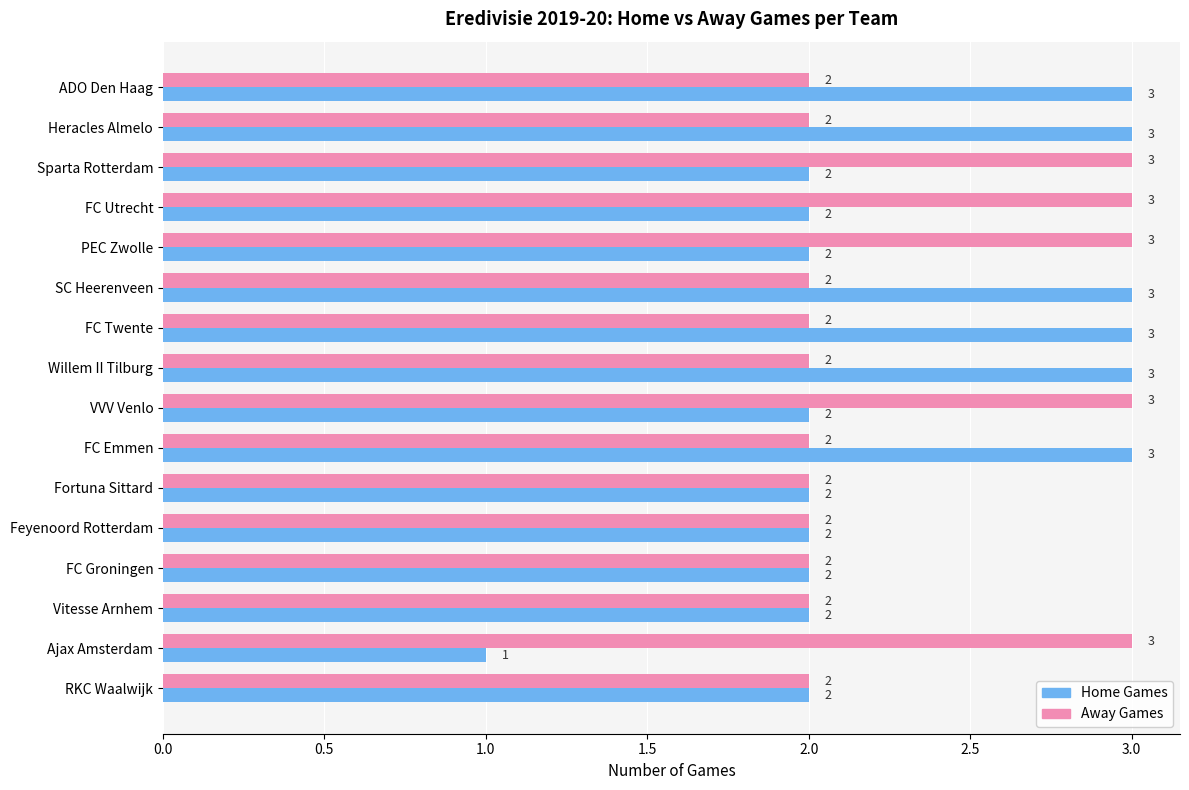

At Sparta Rotterdam, list the series in order from smallest to largest.

Home Games, Away Games